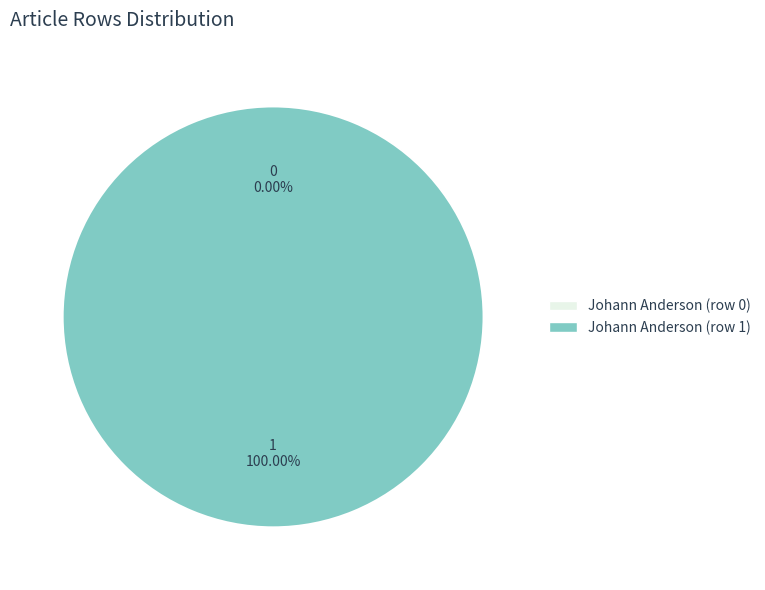

How much of the chart is everything except Johann Anderson (row 0)?

100.0%